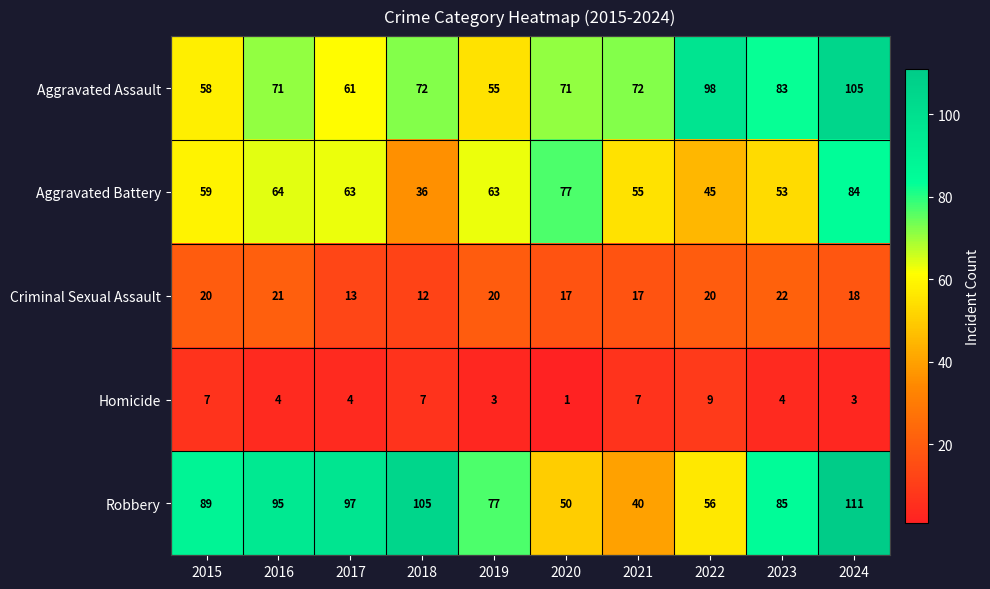

Between 2016 and 2021, which series saw the biggest shift?

Robbery